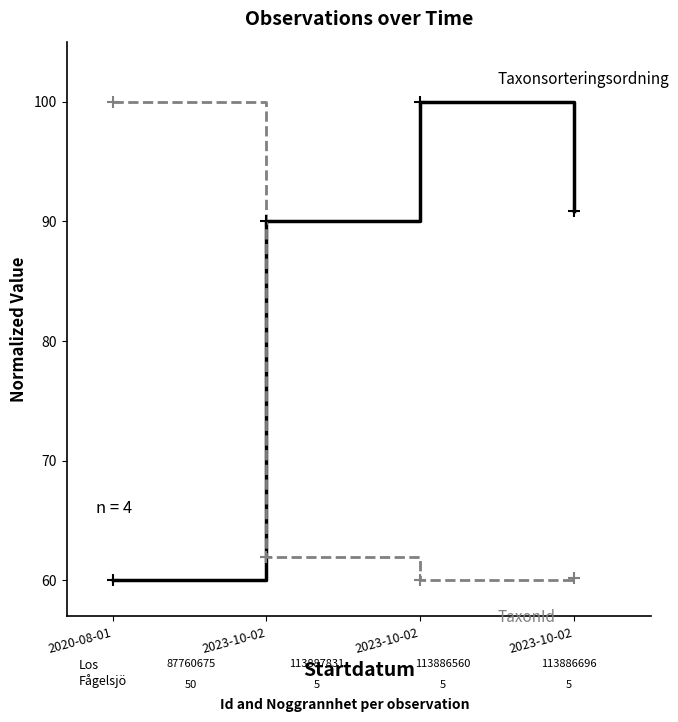

How many series are shown in this chart?

2